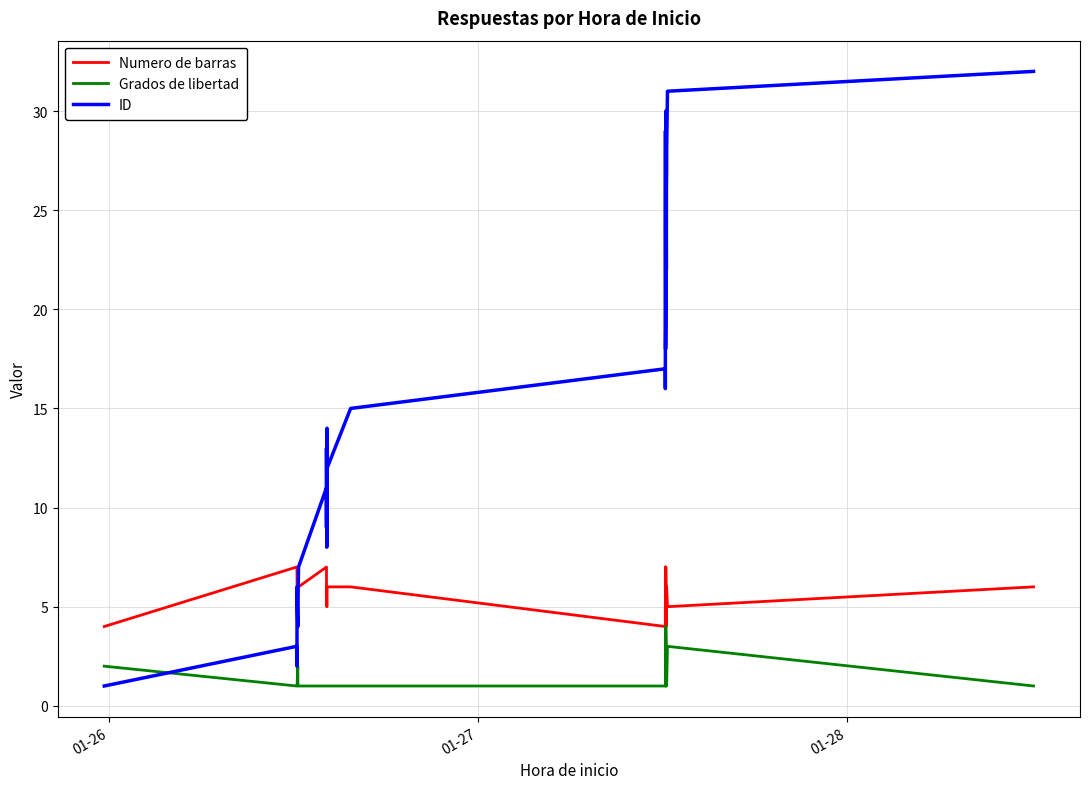

List the series in order of their overall mean, highest first.

ID, Numero de barras, Grados de libertad